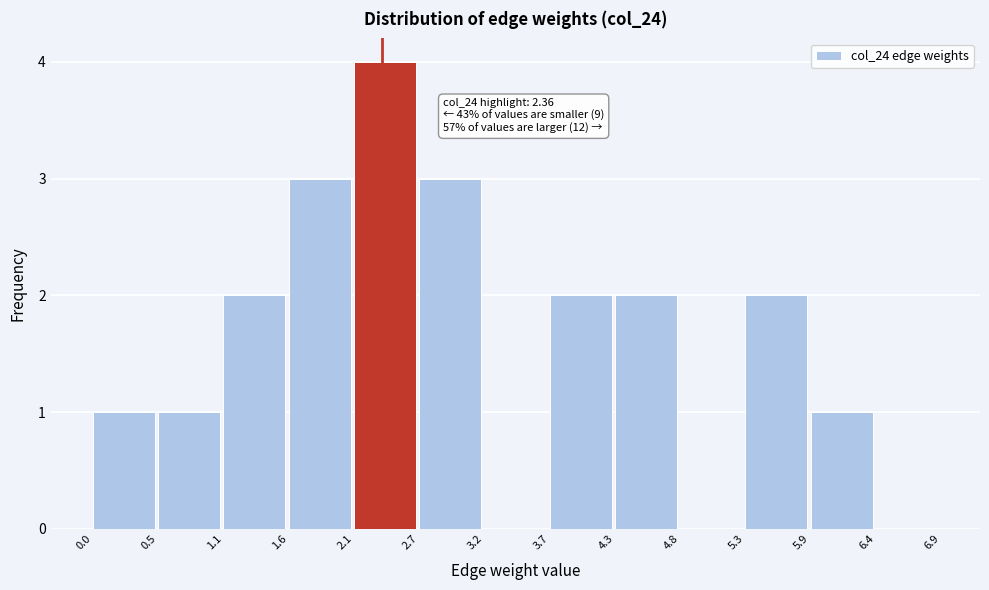

Over which range of the x-axis is the bar tallest?

2.1 to 2.7